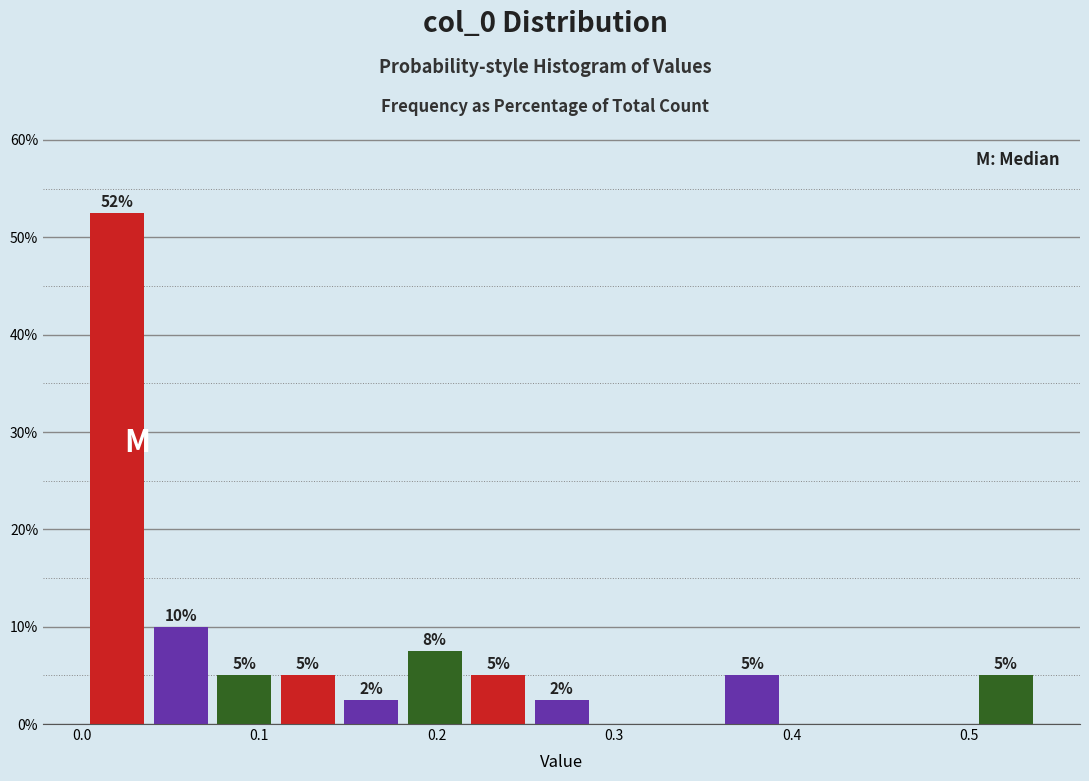

Around what value on the x-axis is the tallest bar? Give the approximate position of its centre, as read against the axis.

0.02